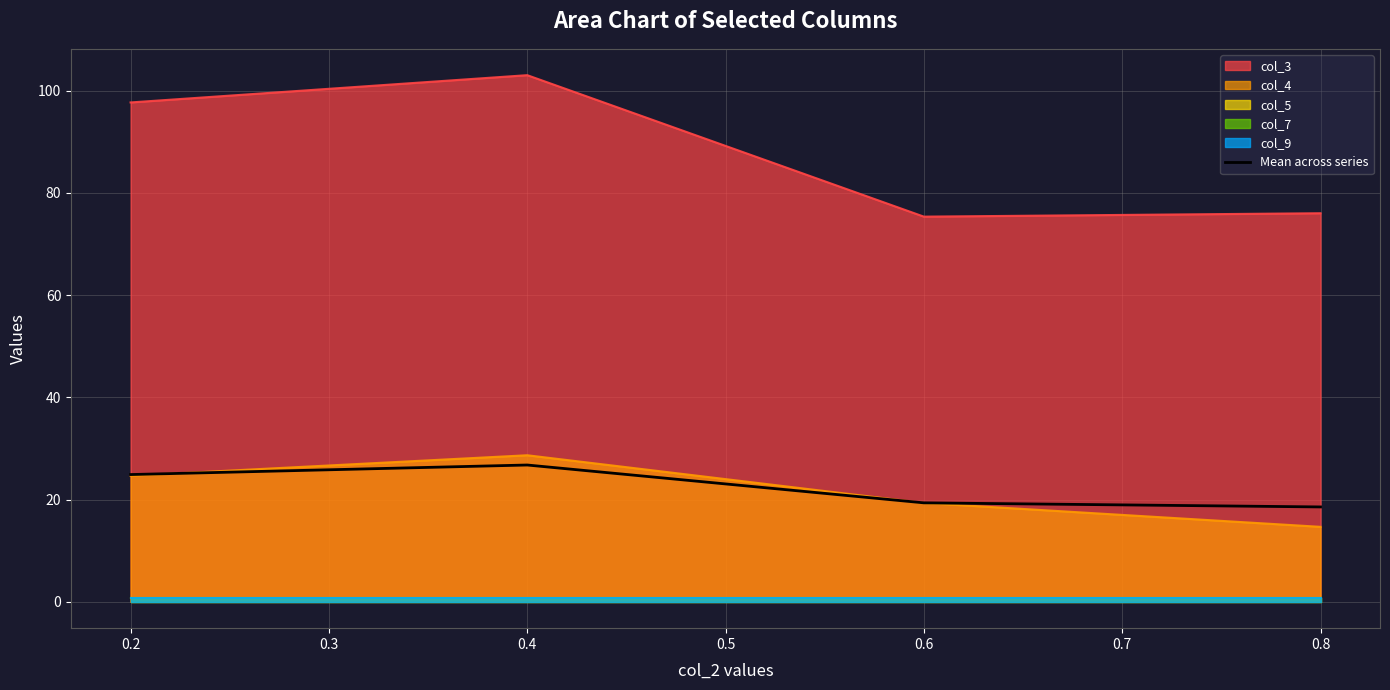

Which series has the largest range (max minus min)?

col_3